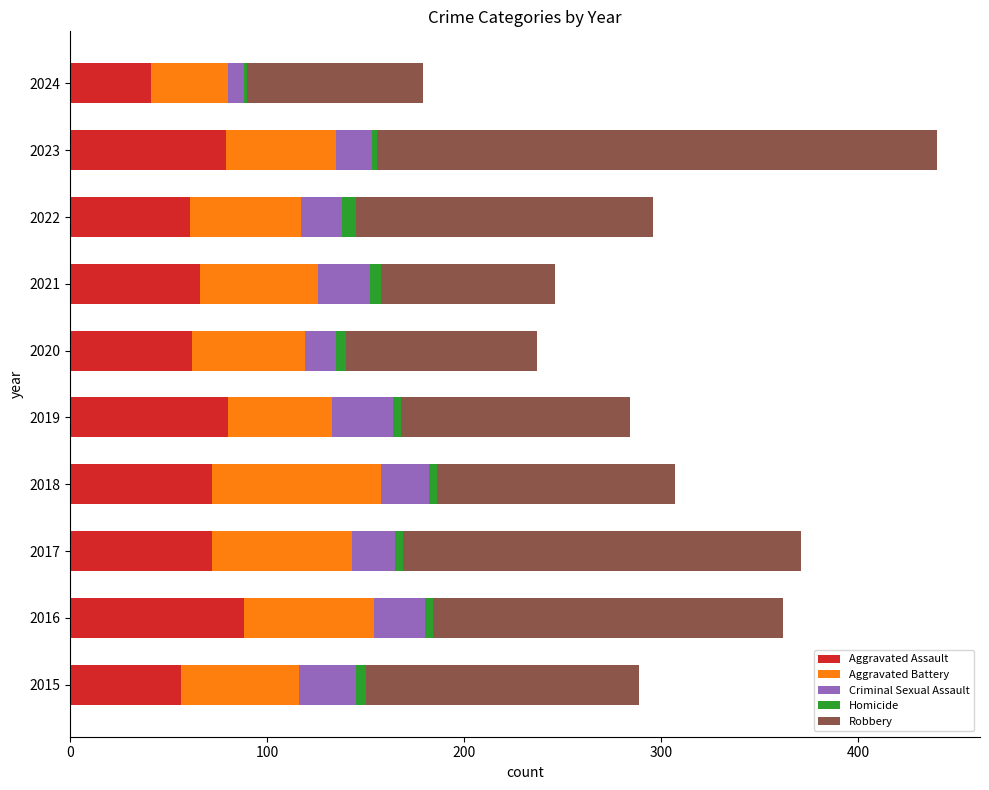

Is it true that Aggravated Assault equals 88 at 2016?

True